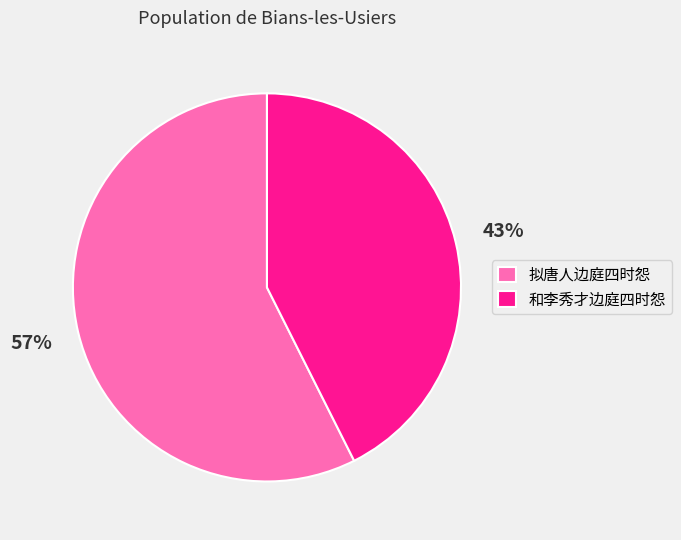

Count the number of slices in the pie.

2